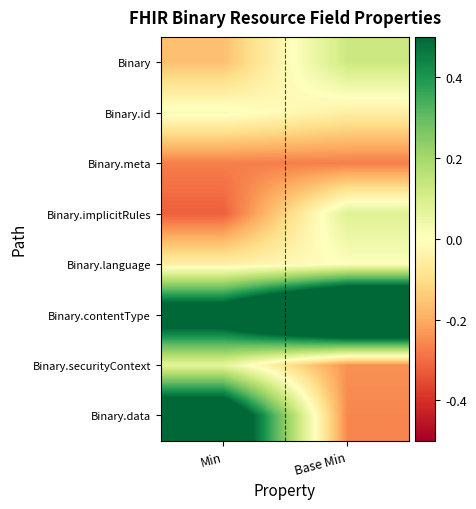

How many data points does each series have?

2